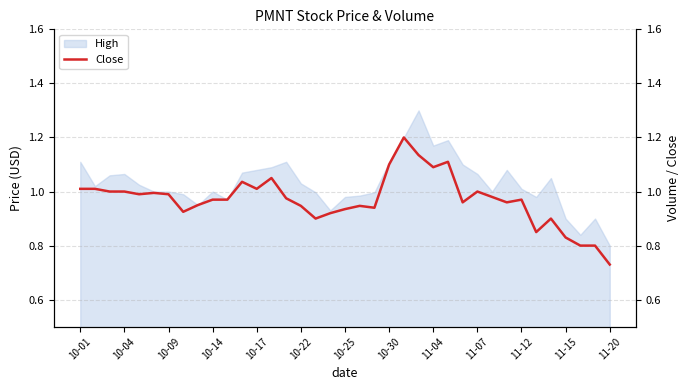

True or false: there are more than 1 points higher than both neighbors.

True